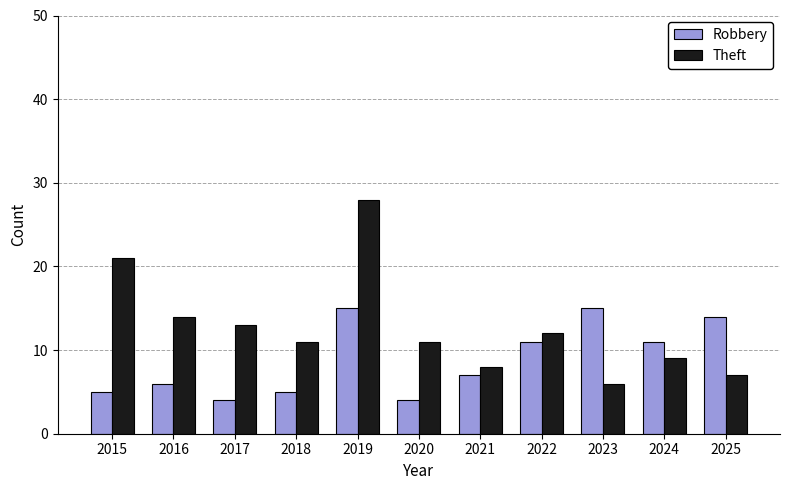

What is the average value of the Theft series?

13